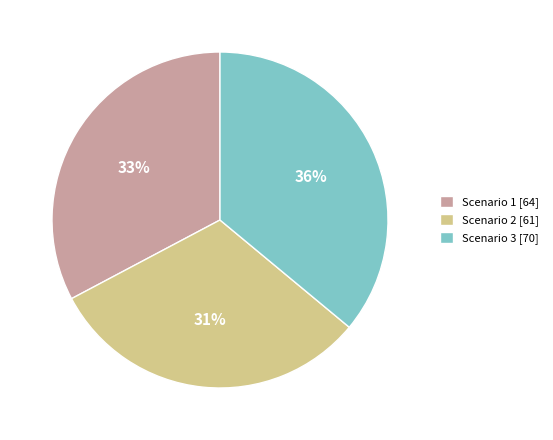

True or false: Scenario 2 accounts for 31% of the total.

True